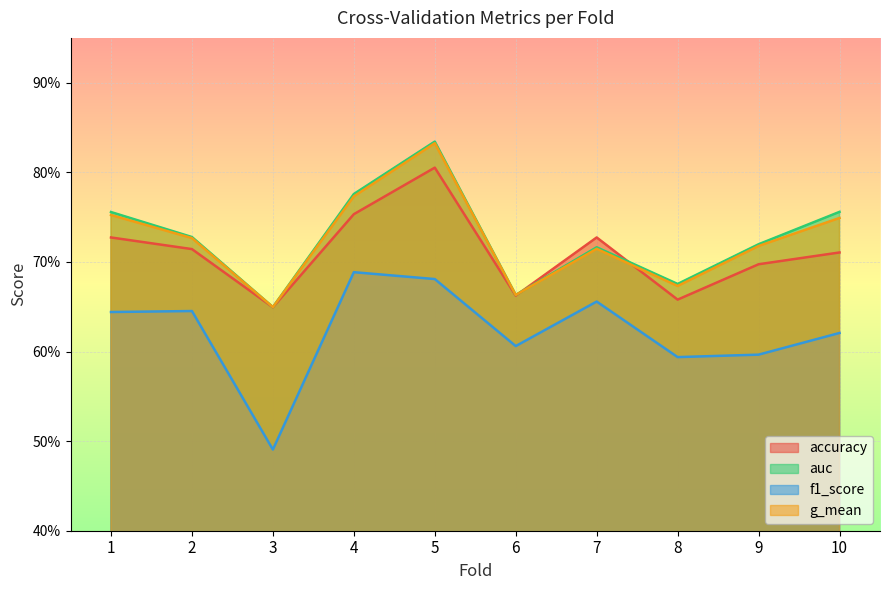

What is the average value of the accuracy series?

0.7